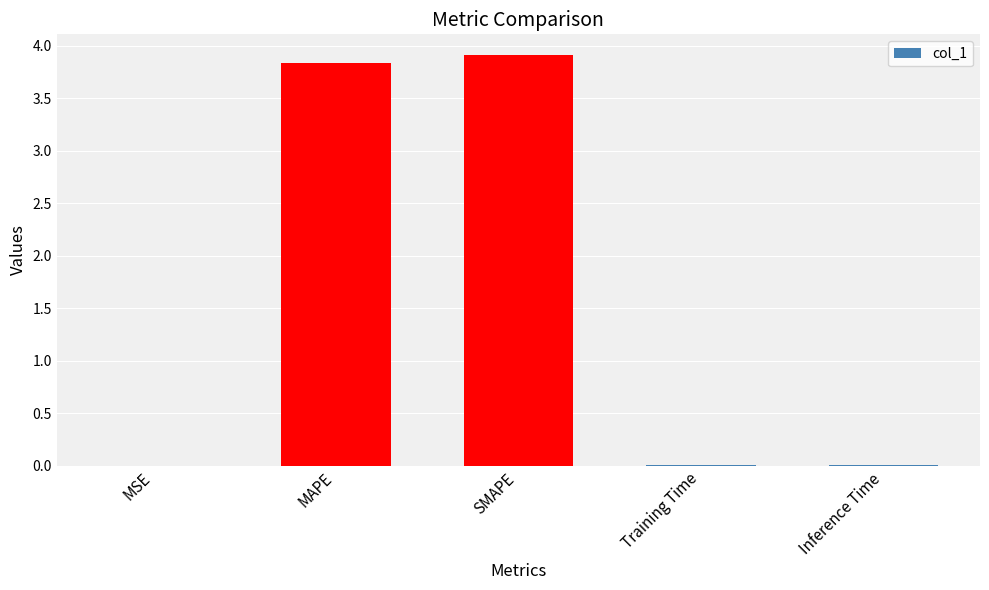

Are the bars grouped side by side (vs. stacked)?

No